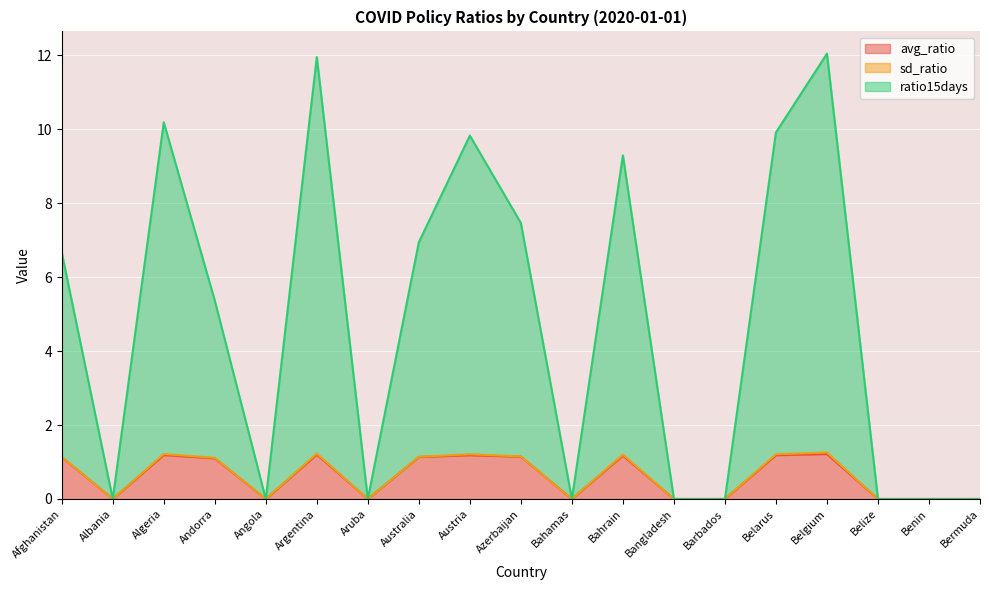

At which category is the sum across all series the highest?

Belgium